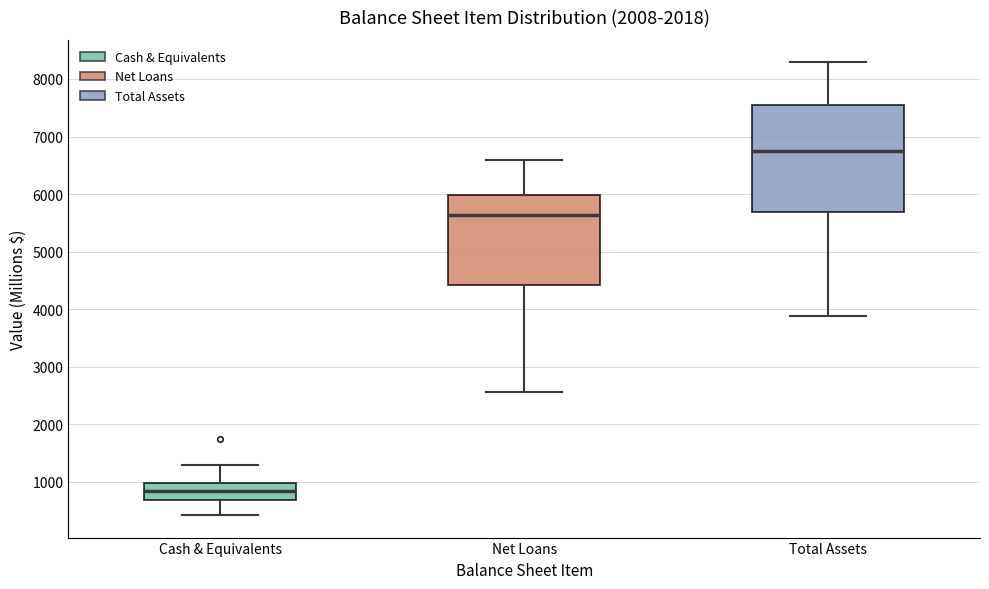

Reading left to right, transcribe this box plot: for each box, give where its median line is, the range the box spans, and where its two whiskers end, as read against the y-axis. The values are not printed on the chart, so give them approximately, as read against the axis.

Cash & Equivalents: median 800, box 700 to 1000, whiskers 400 to 1300
Net Loans: median 5600, box 4400 to 6000, whiskers 2600 to 6600
Total Assets: median 6800, box 5700 to 7500, whiskers 3900 to 8300